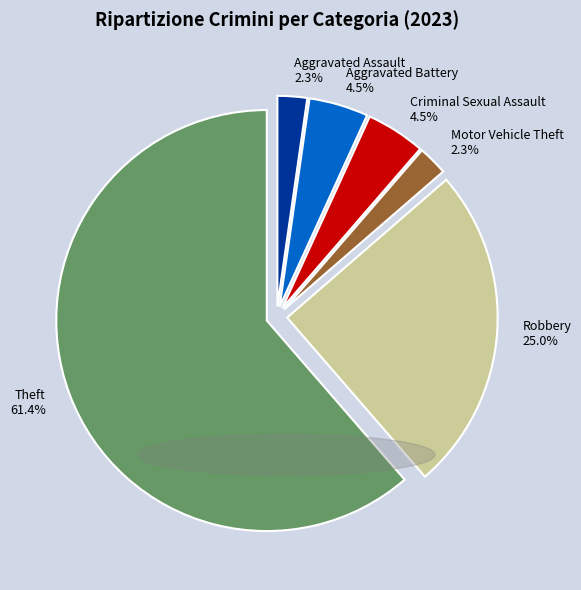

Which has a higher value, Robbery or Aggravated Battery?

Robbery